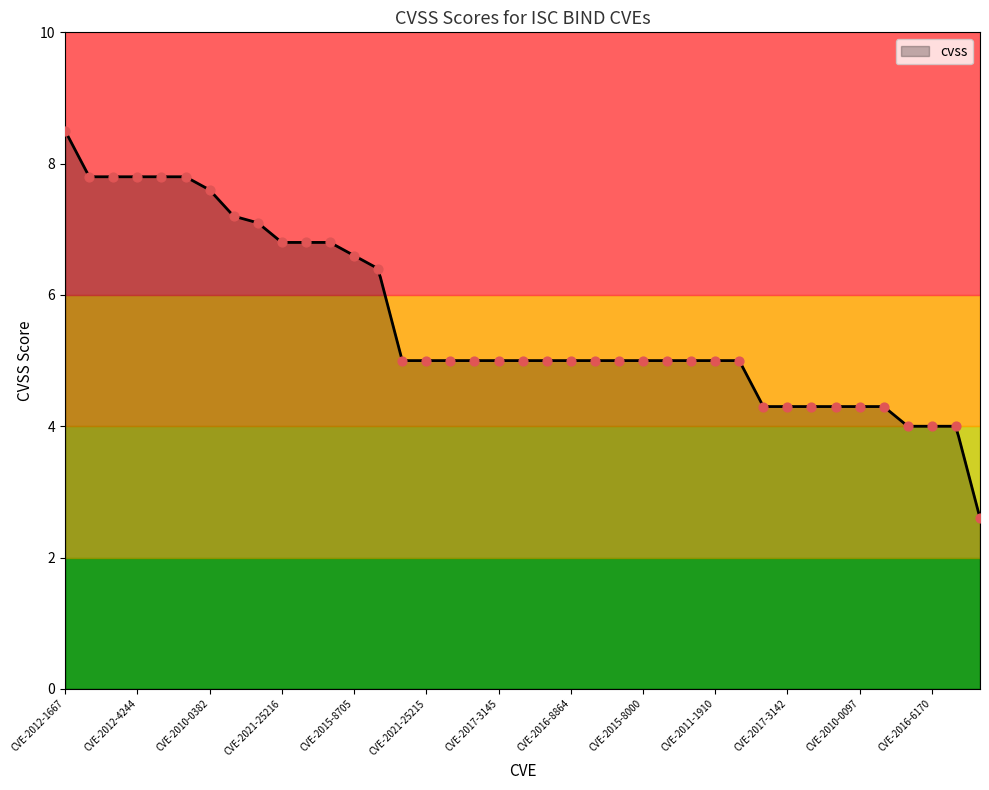

What is the change in value from CVE-2015-8461 to CVE-2016-1285?

-2.8